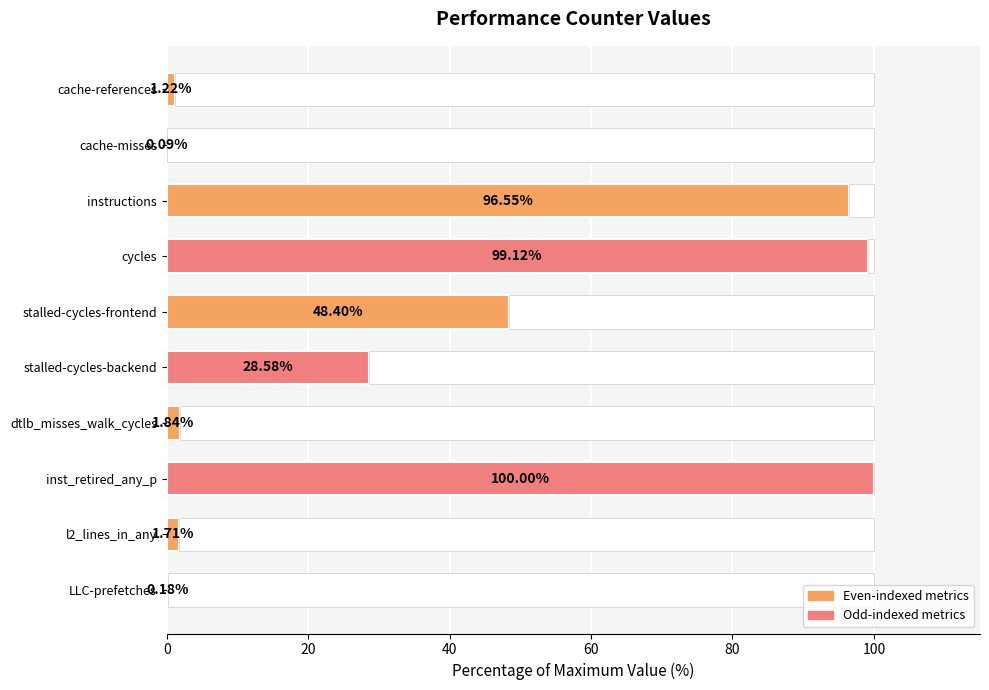

Rank the categories by value from highest to lowest.

inst_retired_any_p, cycles, instructions, stalled-cycles-frontend, stalled-cycles-backend, dtlb_misses_walk_cycles, l2_lines_in_any, cache-references, LLC-prefetches, cache-misses